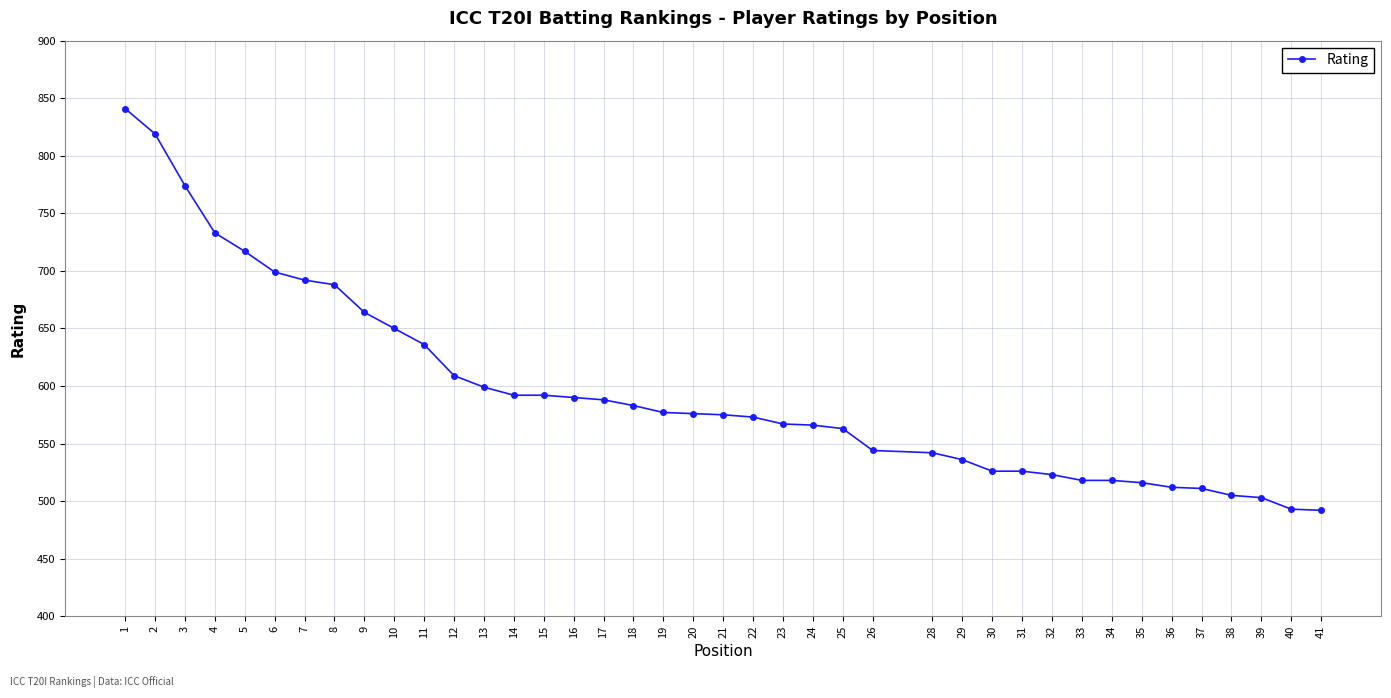

What is the minimum value shown in the chart?

492